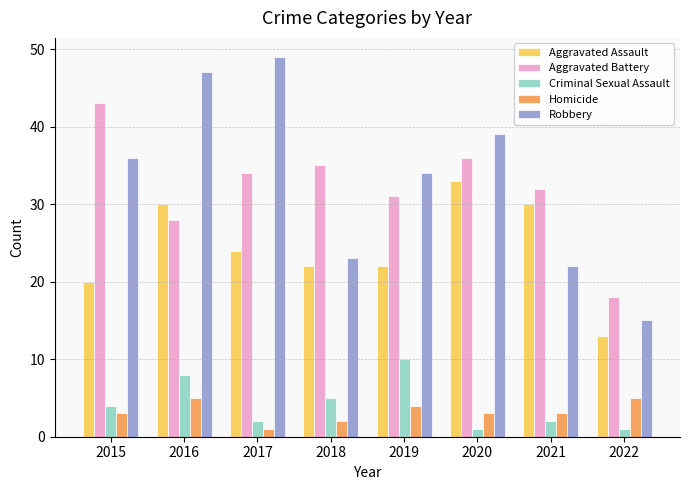

Reading left to right, transcribe all the data shown in this chart.

Aggravated Assault: 2015=20	2016=30	2017=24	2018=22	2019=22	2020=33	2021=30	2022=13
Aggravated Battery: 2015=43	2016=28	2017=34	2018=35	2019=31	2020=36	2021=32	2022=18
Criminal Sexual Assault: 2015=4	2016=8	2017=2	2018=5	2019=10	2020=1	2021=2	2022=1
Homicide: 2015=3	2016=5	2017=1	2018=2	2019=4	2020=3	2021=3	2022=5
Robbery: 2015=36	2016=47	2017=49	2018=23	2019=34	2020=39	2021=22	2022=15